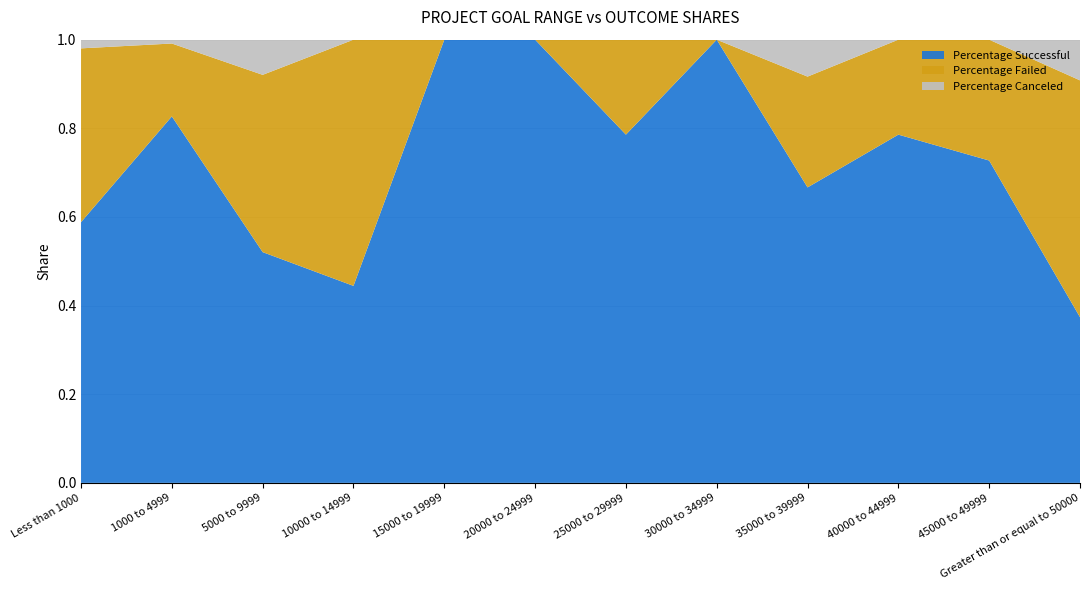

Reading left to right, extract all data points from this chart.

Percentage Successful: 0.6	0.8	0.5	0.4	1.0	1.0	0.8	1.0	0.7	0.8	0.7	0.4
Percentage Failed: 0.4	0.2	0.4	0.6	0.0	0.0	0.2	0.0	0.2	0.2	0.3	0.5
Percentage Canceled: 0.0	0.0	0.1	0.0	0.0	0.0	0.0	0.0	0.1	0.0	0.0	0.1